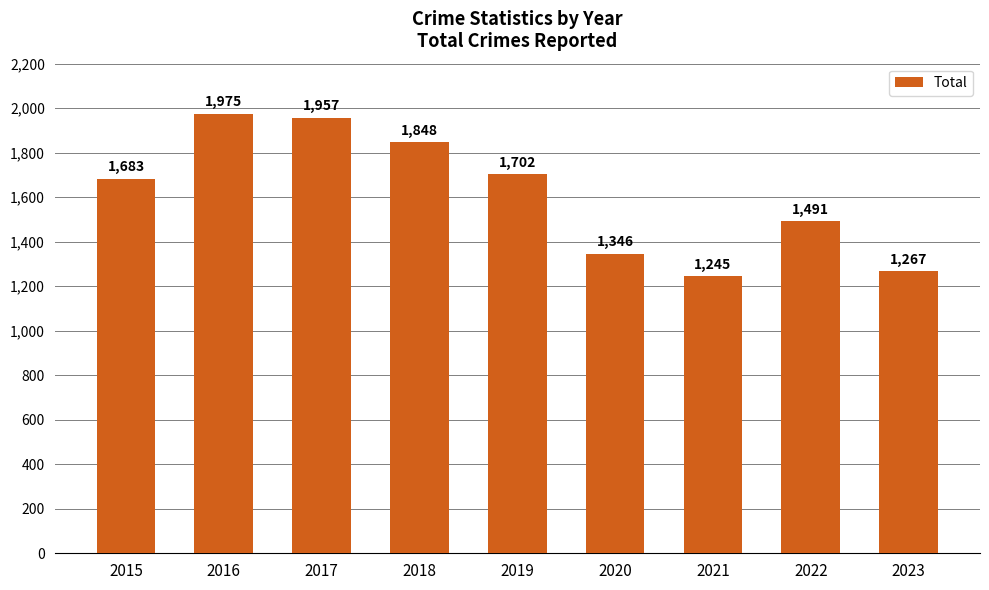

How many bars are there in total?

9